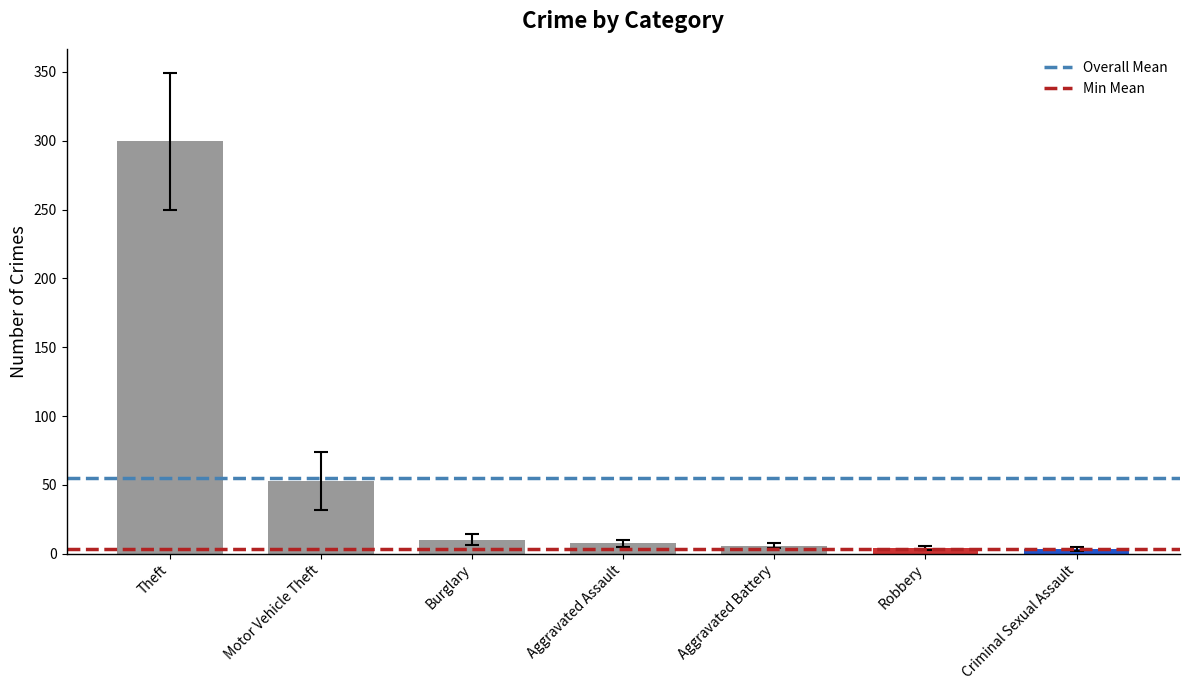

What is the difference between the second highest and second lowest values?

48.8